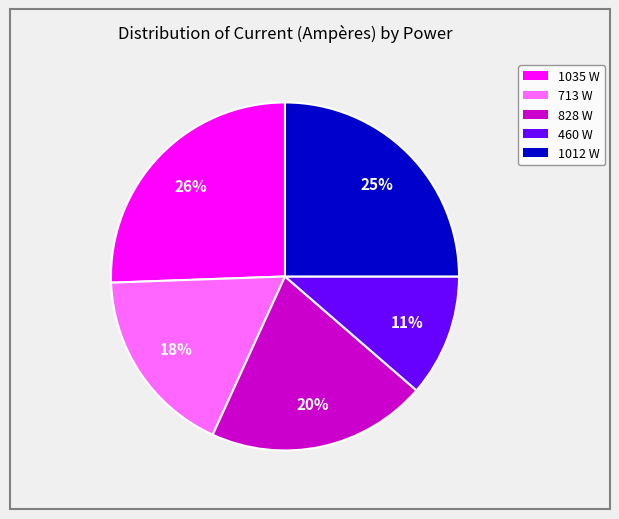

Is there any slice that represents more than half of the pie?

No